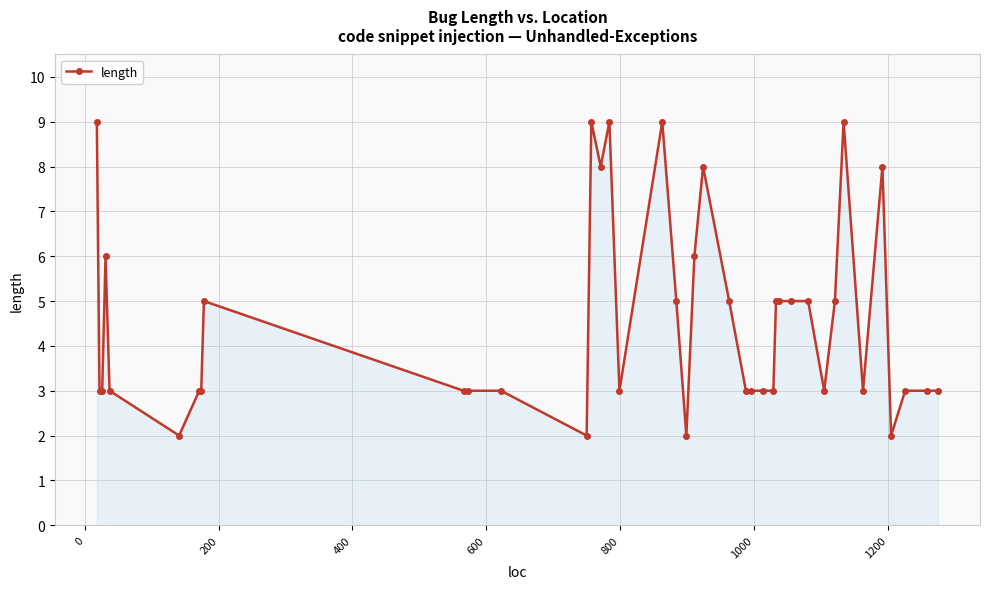

What is the maximum value shown in the chart?

9